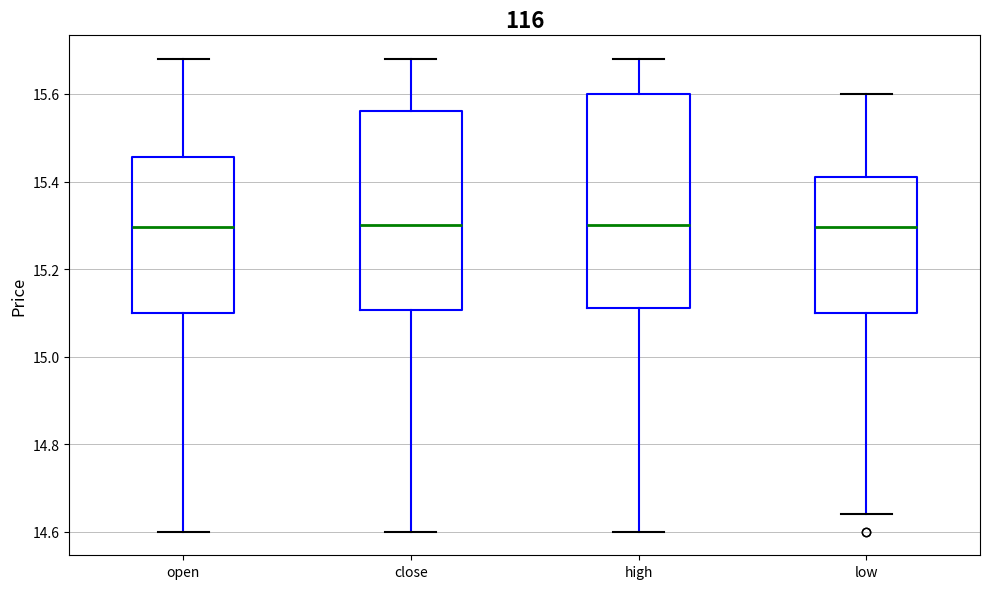

Reading left to right, read every box against the y-axis: the position of its median line, the range the box covers, and the ends of its whiskers. The values are not printed on the chart, so give them approximately, as read against the axis.

open: median 15.30, box 15.10 to 15.46, whiskers 14.60 to 15.68
close: median 15.30, box 15.10 to 15.56, whiskers 14.60 to 15.68
high: median 15.30, box 15.12 to 15.60, whiskers 14.60 to 15.68
low: median 15.30, box 15.10 to 15.42, whiskers 14.64 to 15.60